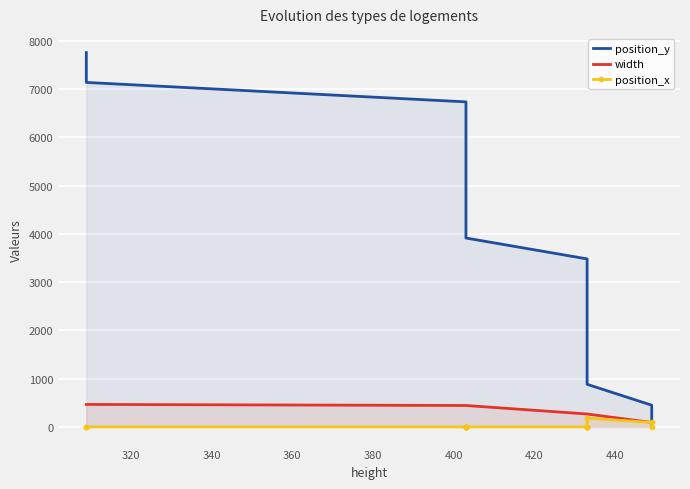

Is the value of position_x at 10 greater than the value of width at 13?

No